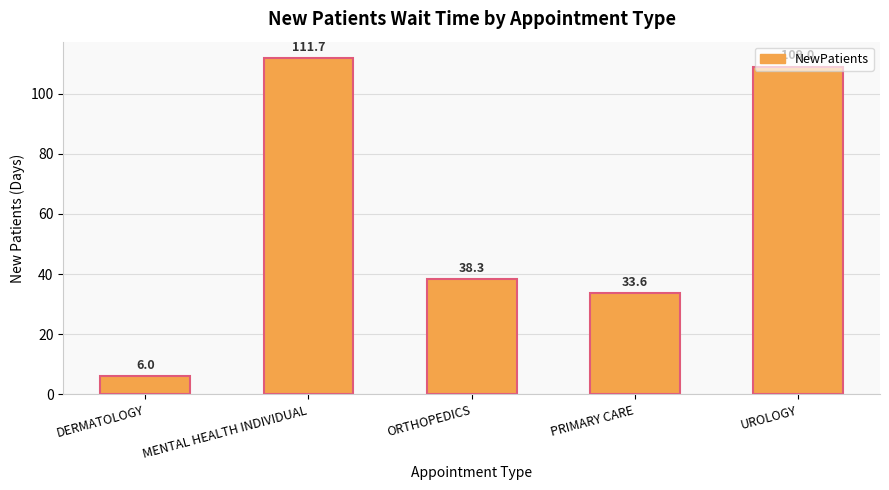

At which label is the value closest to 58?

ORTHOPEDICS